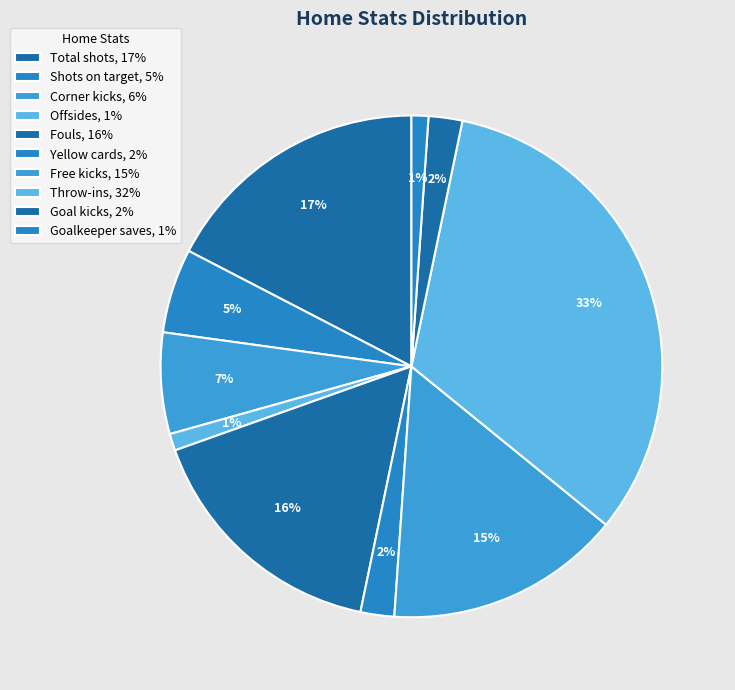

Do Total shots and Goal kicks together represent more than half of the pie?

No